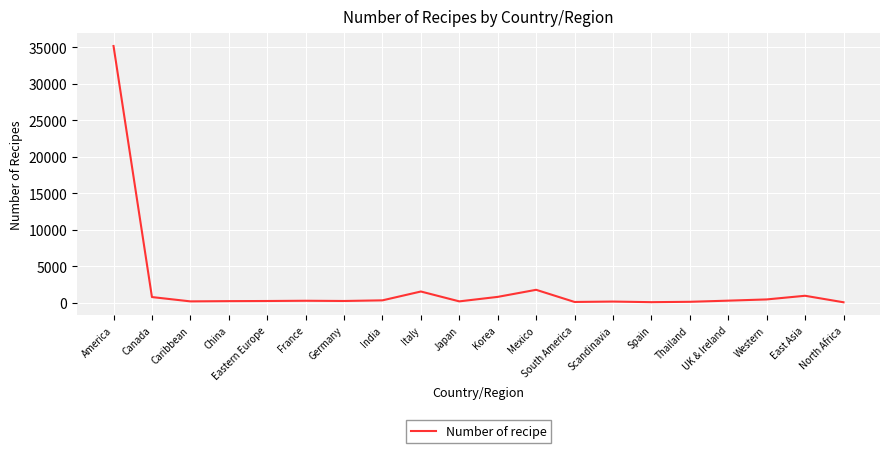

True or false: the data shows 35162 at America.

True